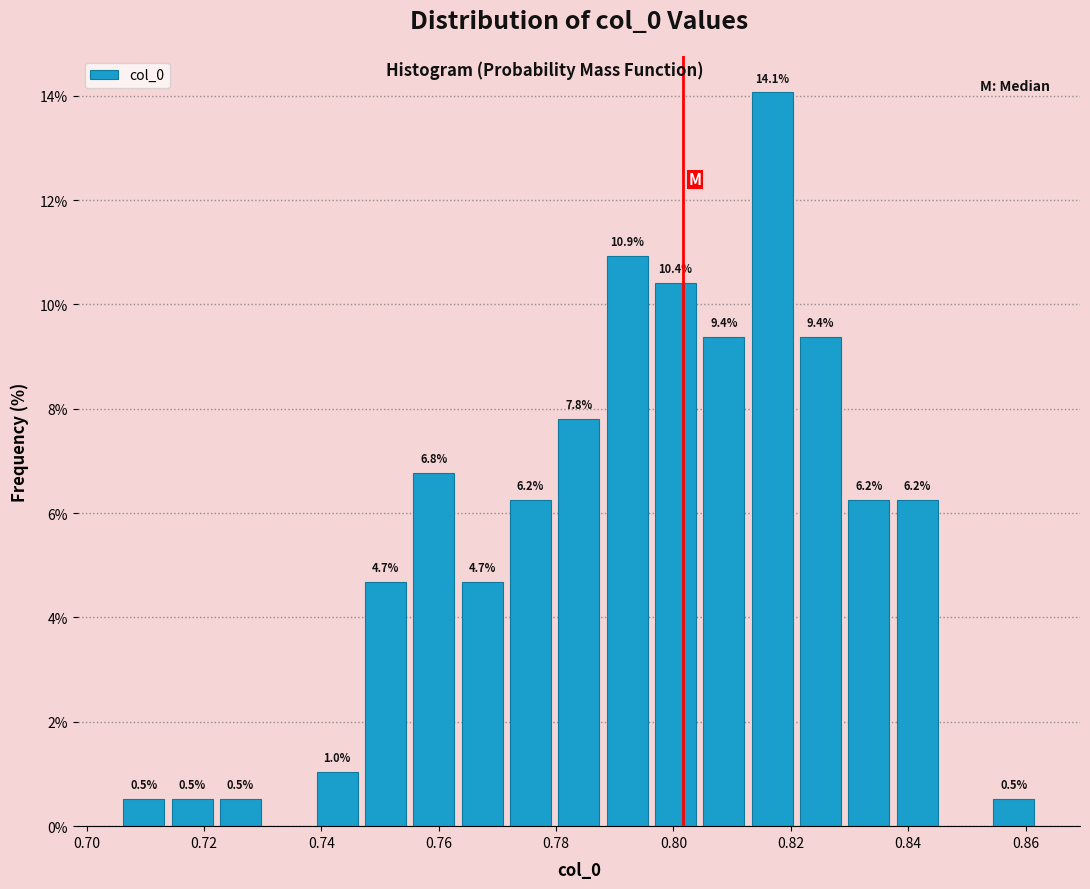

Over which range of the x-axis is the bar tallest?

0.812 to 0.820